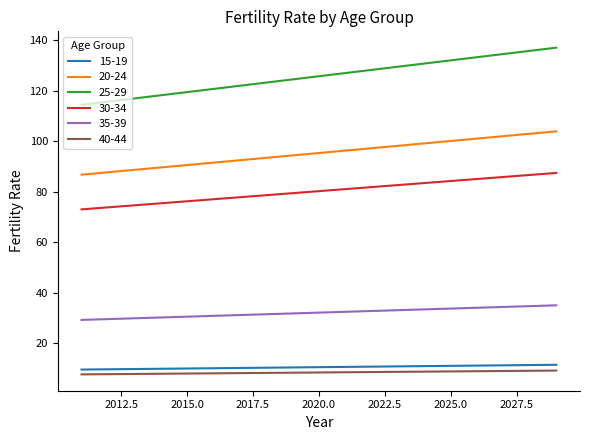

True or false: 25-29 and 30-34 intersect in this chart.

False